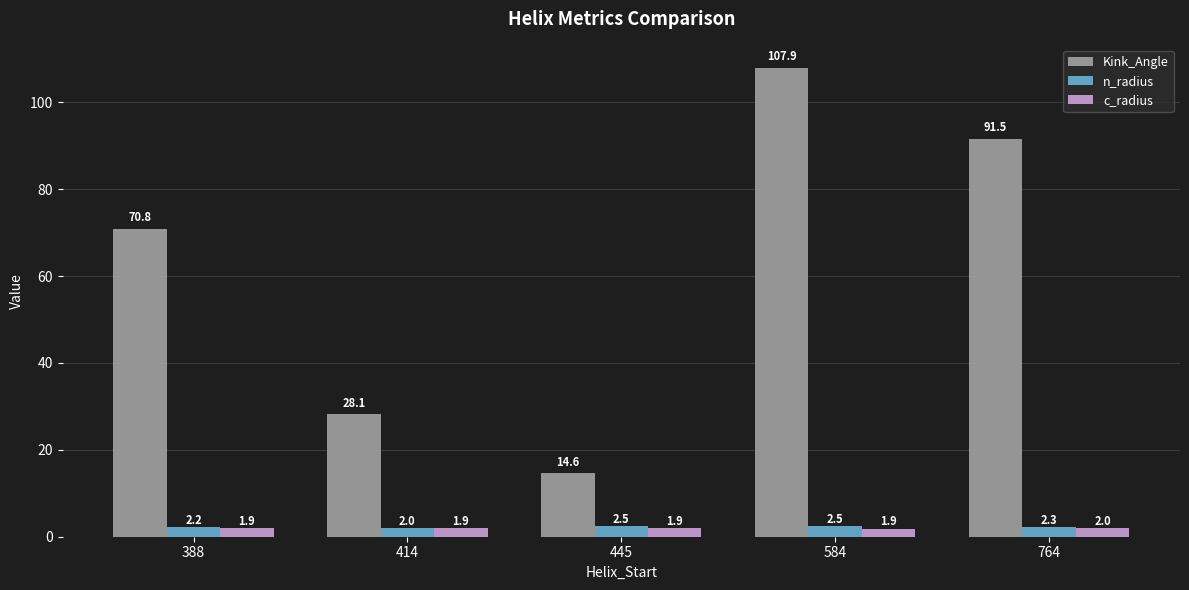

What is the value of the Kink_Angle bar at the 4th from the left?

107.9